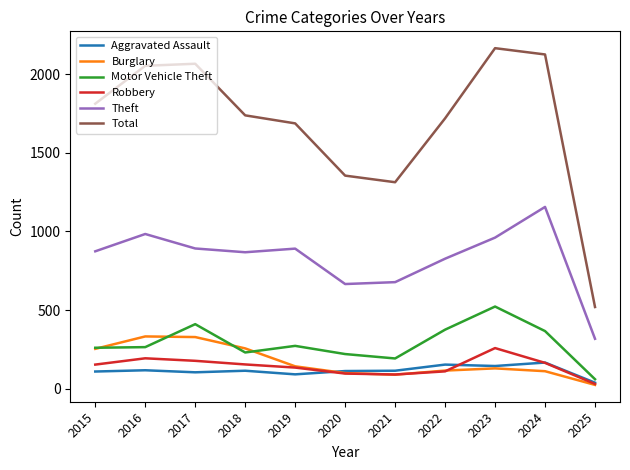

Does the chart display data point markers on the line(s)?

No